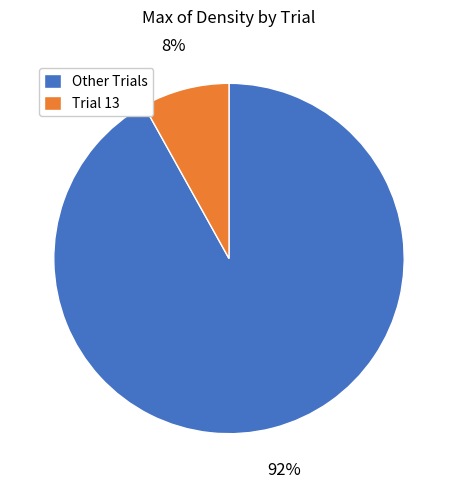

Count the number of slices in the pie.

2